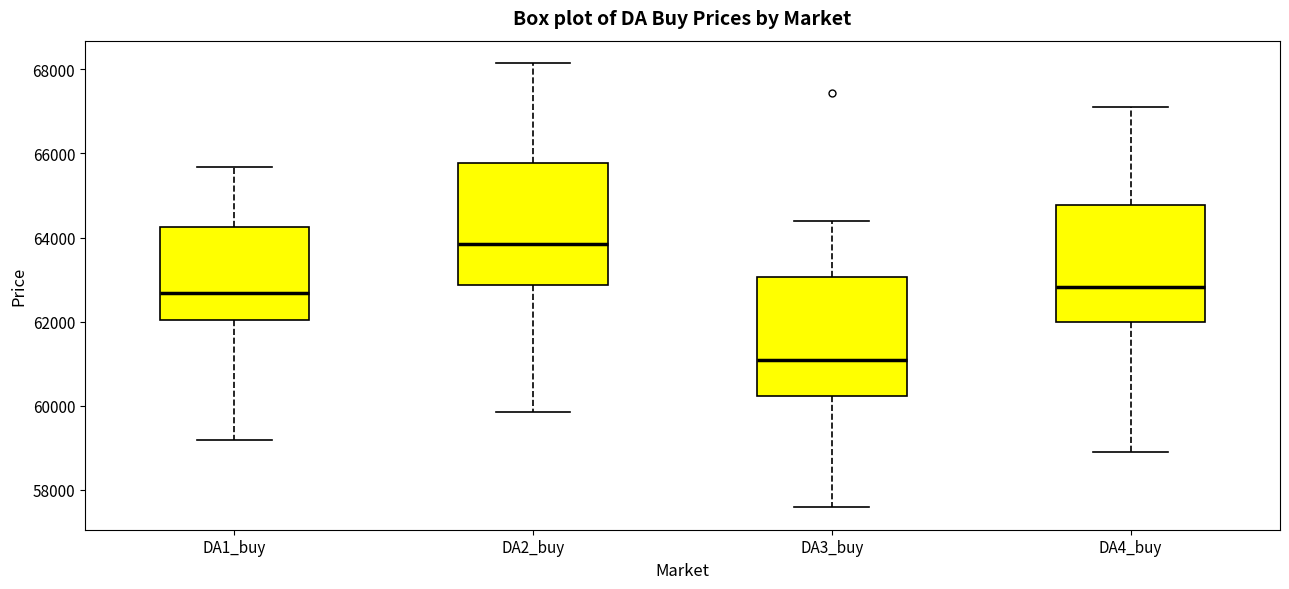

Where does the median line of the box for DA3_buy sit on the y-axis? The values are not printed on the chart, so give them approximately, as read against the axis.

61000